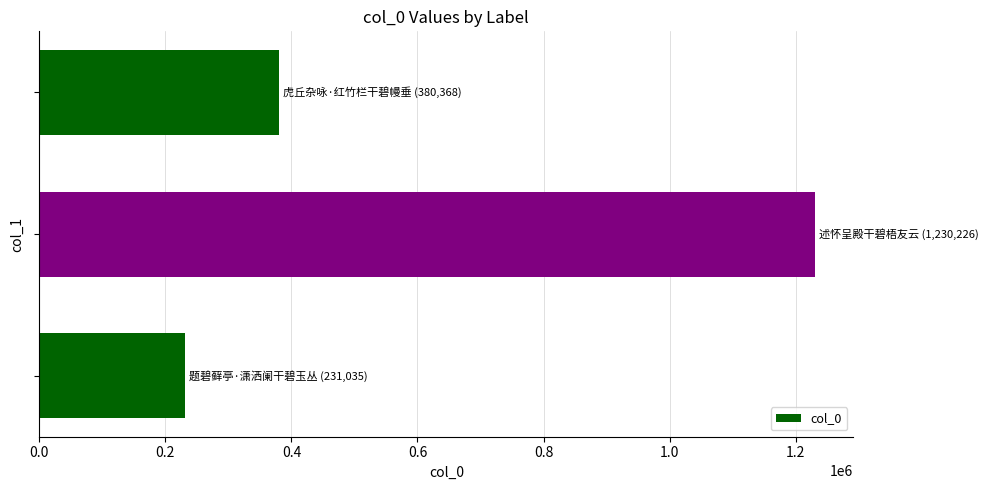

What is the average value?

613876